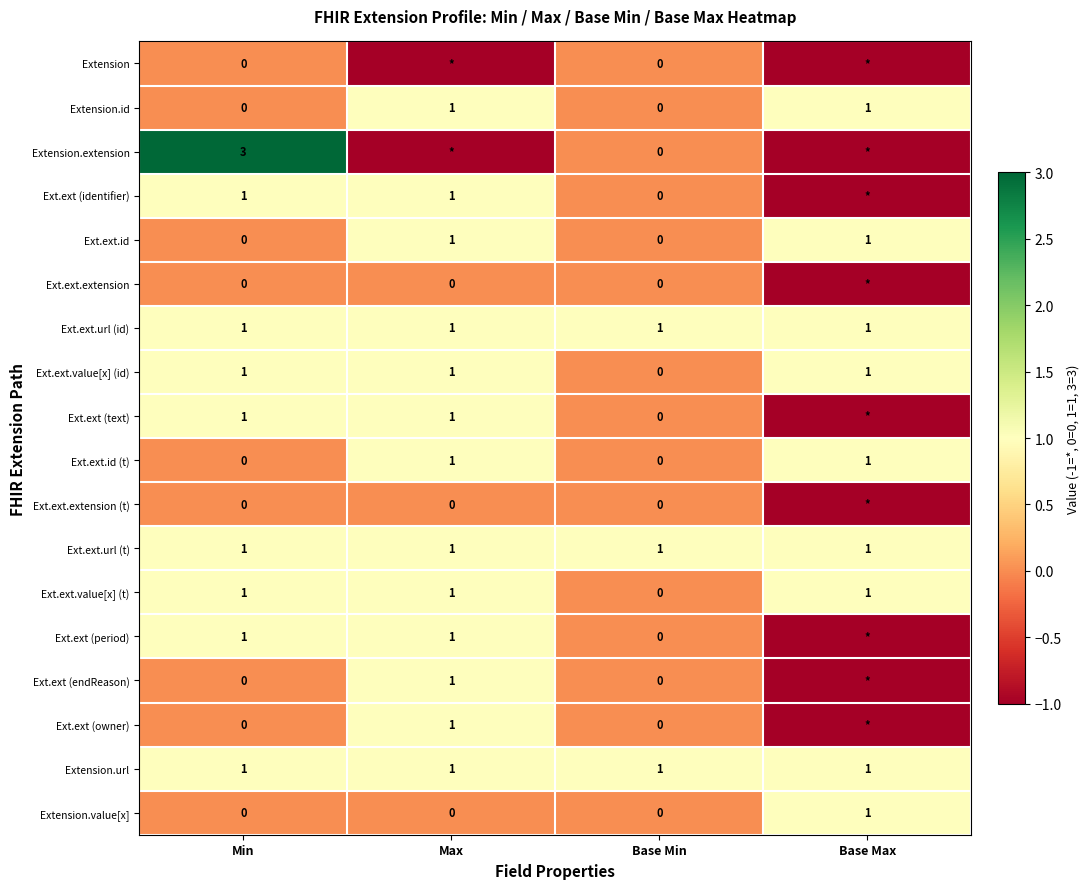

How many series are shown in this chart?

18